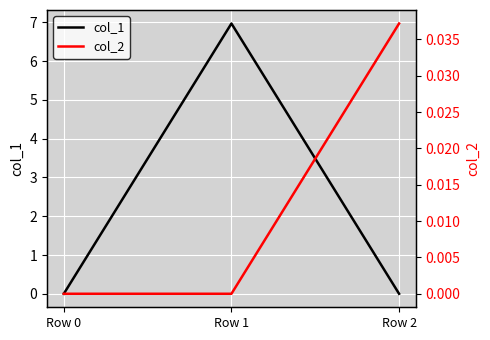

Between Row 0 and Row 2, which series saw the biggest shift?

col_2